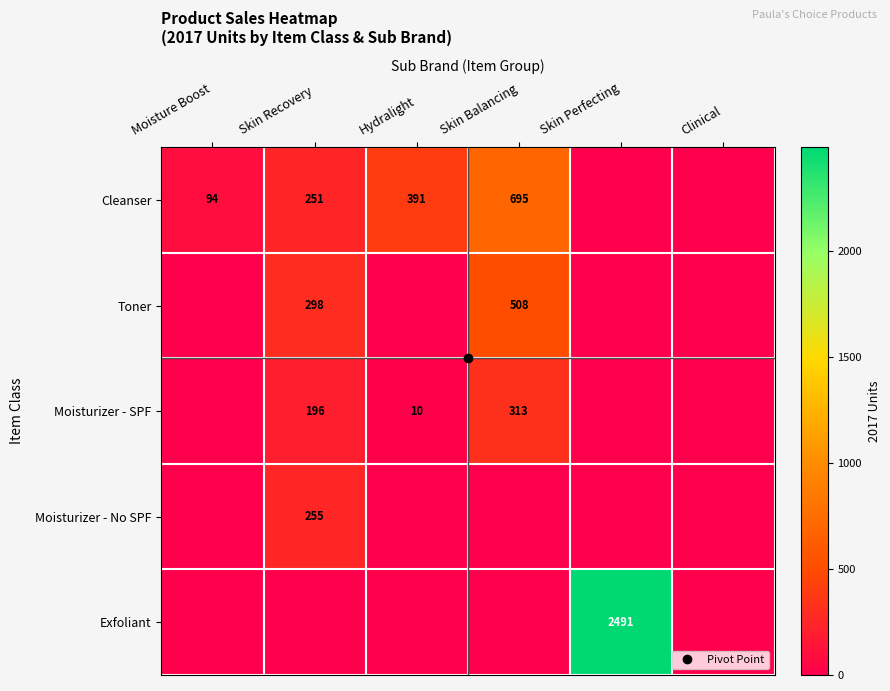

What is the greatest value displayed?

2491